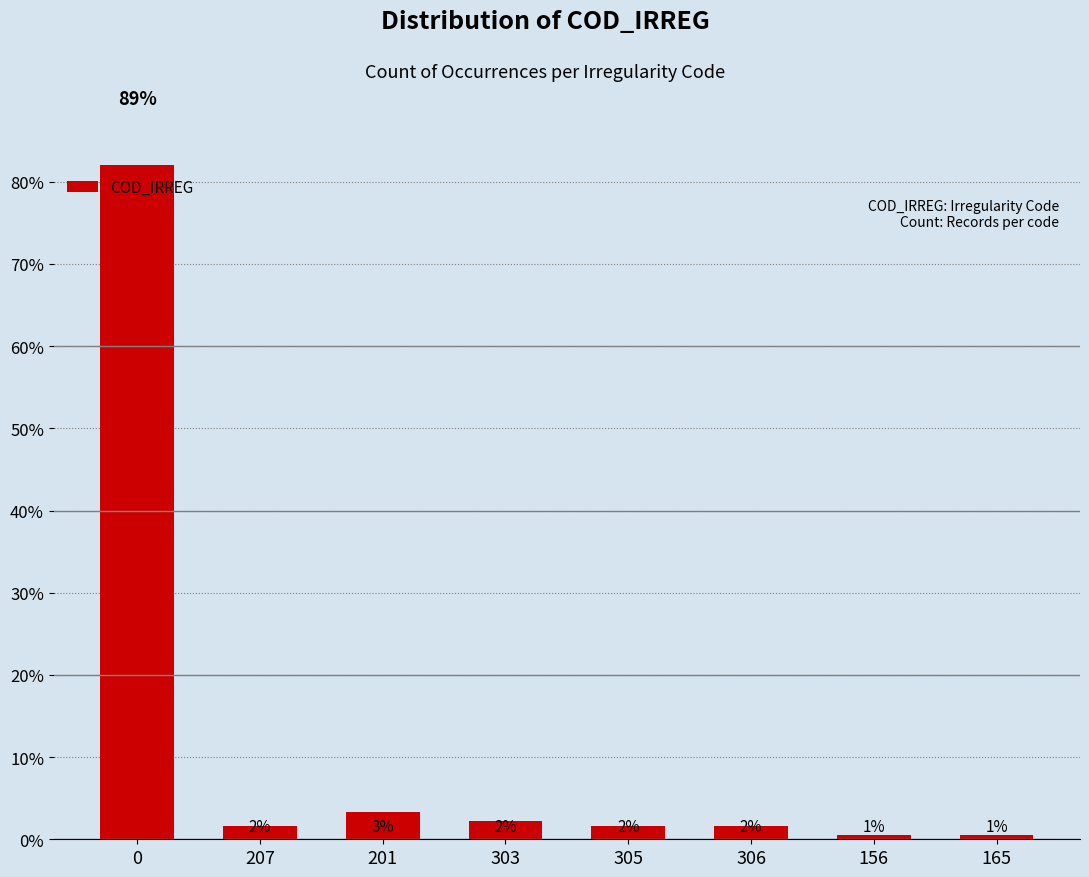

Reading right to left, what are all the values shown in this chart?

0.5	0.5	1.6	1.6	2.2	3.3	1.6	88.5